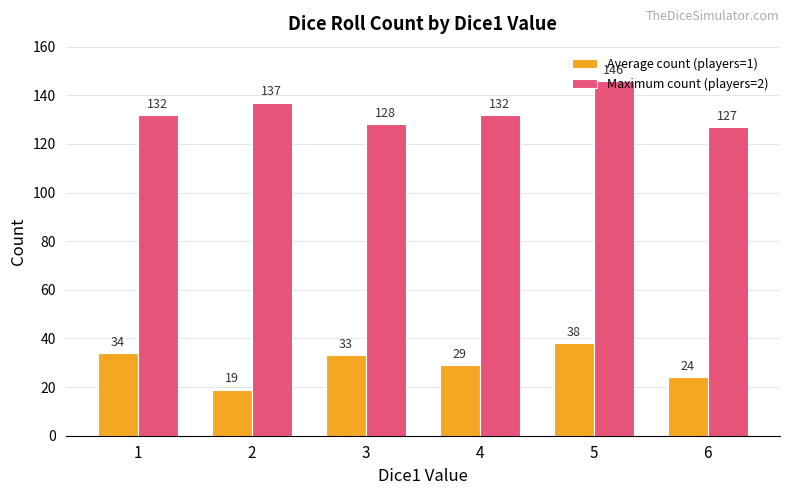

Reading left to right, extract all data points from this chart.

Average count (players=1): 1=34	2=19	3=33	4=29	5=38	6=24
Maximum count (players=2): 1=132	2=137	3=128	4=132	5=146	6=127